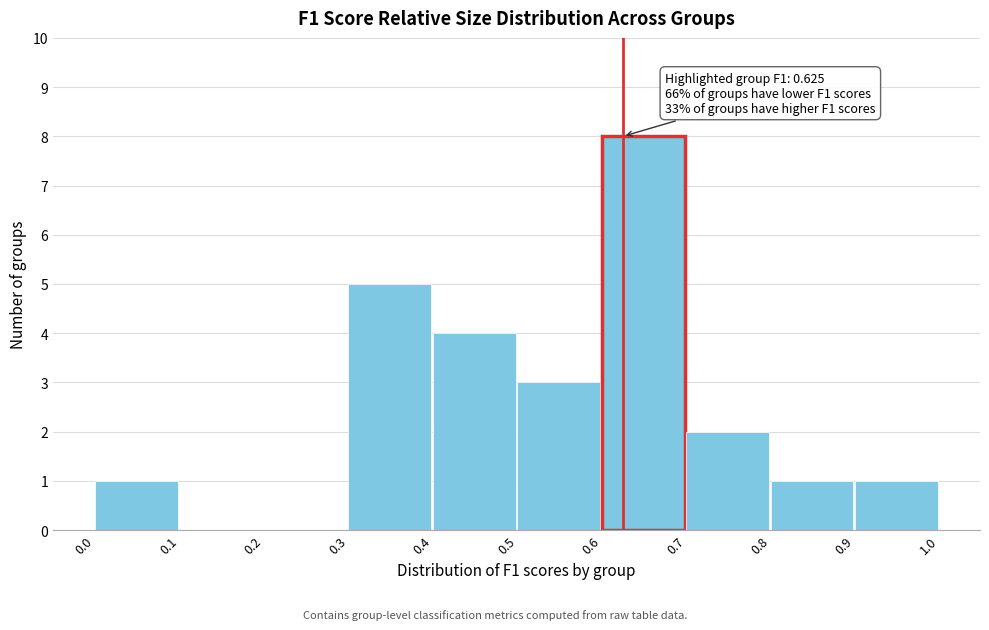

Which range on the x-axis has the tallest bar?

0.6 to 0.7